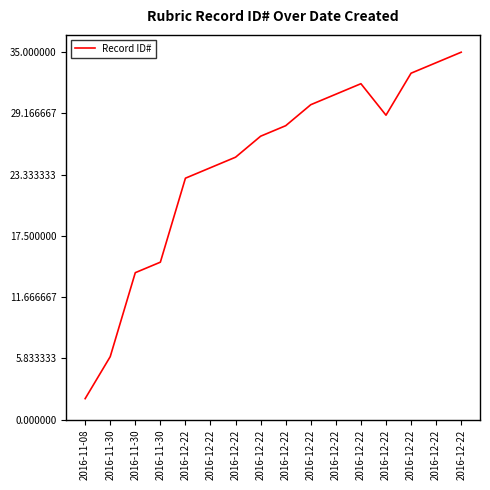

Is this an area chart (filled region under the line)?

No